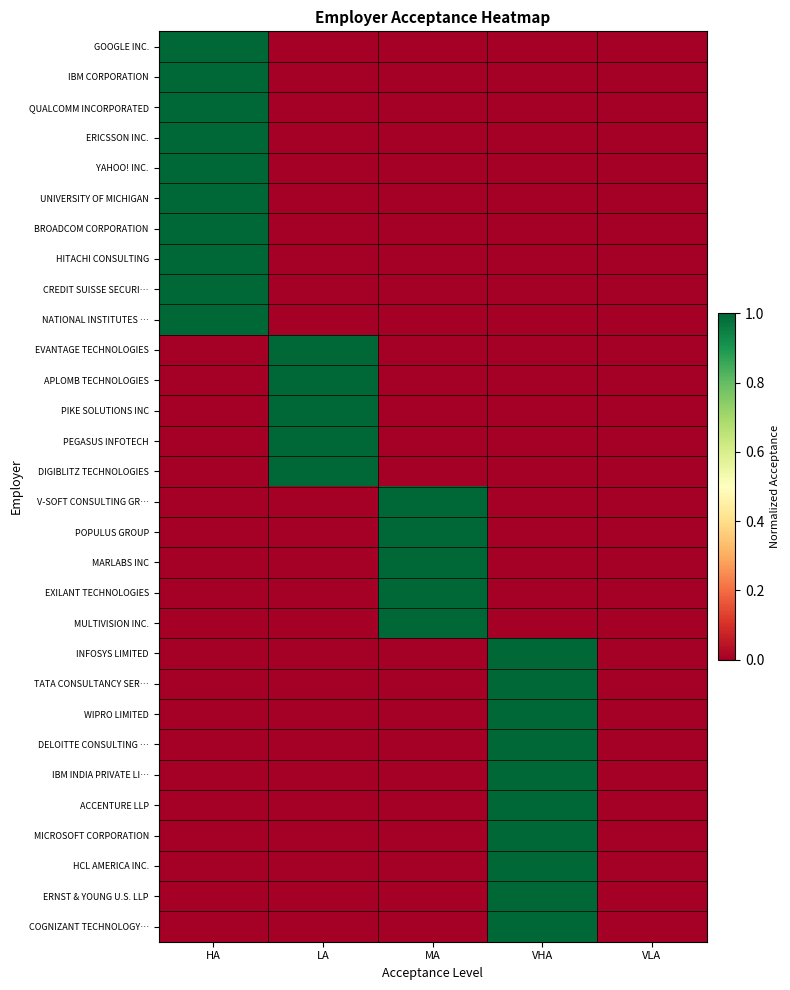

Reading left to right, extract all data points from this chart.

GOOGLE INC.: HA=1	LA=0	MA=0	VHA=0	VLA=0
IBM CORPORATION: HA=1	LA=0	MA=0	VHA=0	VLA=0
QUALCOMM INCORPORATED: HA=1	LA=0	MA=0	VHA=0	VLA=0
ERICSSON INC.: HA=1	LA=0	MA=0	VHA=0	VLA=0
YAHOO! INC.: HA=1	LA=0	MA=0	VHA=0	VLA=0
UNIVERSITY OF MICHIGAN: HA=1	LA=0	MA=0	VHA=0	VLA=0
BROADCOM CORPORATION: HA=1	LA=0	MA=0	VHA=0	VLA=0
HITACHI CONSULTING: HA=1	LA=0	MA=0	VHA=0	VLA=0
CREDIT SUISSE SECURI…: HA=1	LA=0	MA=0	VHA=0	VLA=0
NATIONAL INSTITUTES …: HA=1	LA=0	MA=0	VHA=0	VLA=0
EVANTAGE TECHNOLOGIES: HA=0	LA=1	MA=0	VHA=0	VLA=0
APLOMB TECHNOLOGIES: HA=0	LA=1	MA=0	VHA=0	VLA=0
PIKE SOLUTIONS INC: HA=0	LA=1	MA=0	VHA=0	VLA=0
PEGASUS INFOTECH: HA=0	LA=1	MA=0	VHA=0	VLA=0
DIGIBLITZ TECHNOLOGIES: HA=0	LA=1	MA=0	VHA=0	VLA=0
V-SOFT CONSULTING GR…: HA=0	LA=0	MA=1	VHA=0	VLA=0
POPULUS GROUP: HA=0	LA=0	MA=1	VHA=0	VLA=0
MARLABS INC: HA=0	LA=0	MA=1	VHA=0	VLA=0
EXILANT TECHNOLOGIES: HA=0	LA=0	MA=1	VHA=0	VLA=0
MULTIVISION INC.: HA=0	LA=0	MA=1	VHA=0	VLA=0
INFOSYS LIMITED: HA=0	LA=0	MA=0	VHA=1	VLA=0
TATA CONSULTANCY SER…: HA=0	LA=0	MA=0	VHA=1	VLA=0
WIPRO LIMITED: HA=0	LA=0	MA=0	VHA=1	VLA=0
DELOITTE CONSULTING …: HA=0	LA=0	MA=0	VHA=1	VLA=0
IBM INDIA PRIVATE LI…: HA=0	LA=0	MA=0	VHA=1	VLA=0
ACCENTURE LLP: HA=0	LA=0	MA=0	VHA=1	VLA=0
MICROSOFT CORPORATION: HA=0	LA=0	MA=0	VHA=1	VLA=0
HCL AMERICA INC.: HA=0	LA=0	MA=0	VHA=1	VLA=0
ERNST & YOUNG U.S. LLP: HA=0	LA=0	MA=0	VHA=1	VLA=0
COGNIZANT TECHNOLOGY…: HA=0	LA=0	MA=0	VHA=1	VLA=0